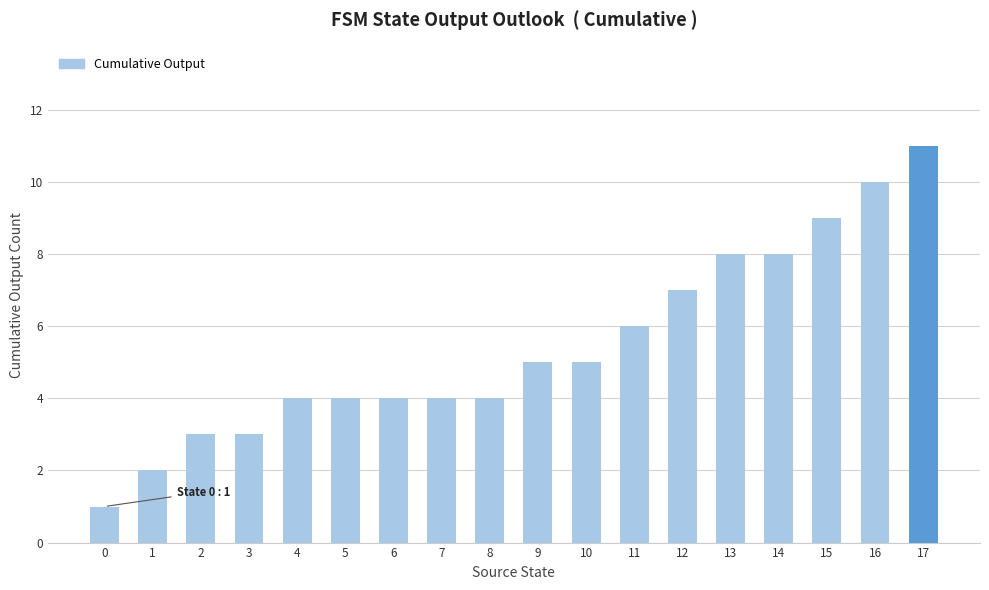

Where is the data nearest to the value 6?

11